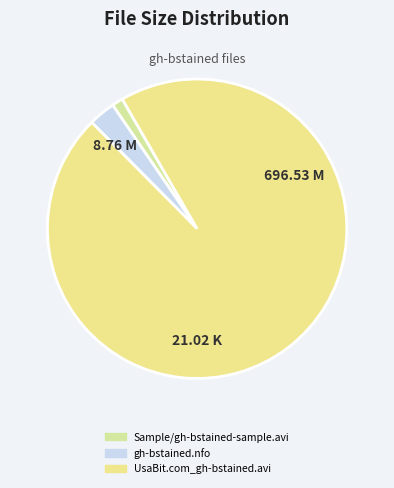

Between Sample/gh-bstained-sample.avi and gh-bstained.nfo, which is larger?

gh-bstained.nfo